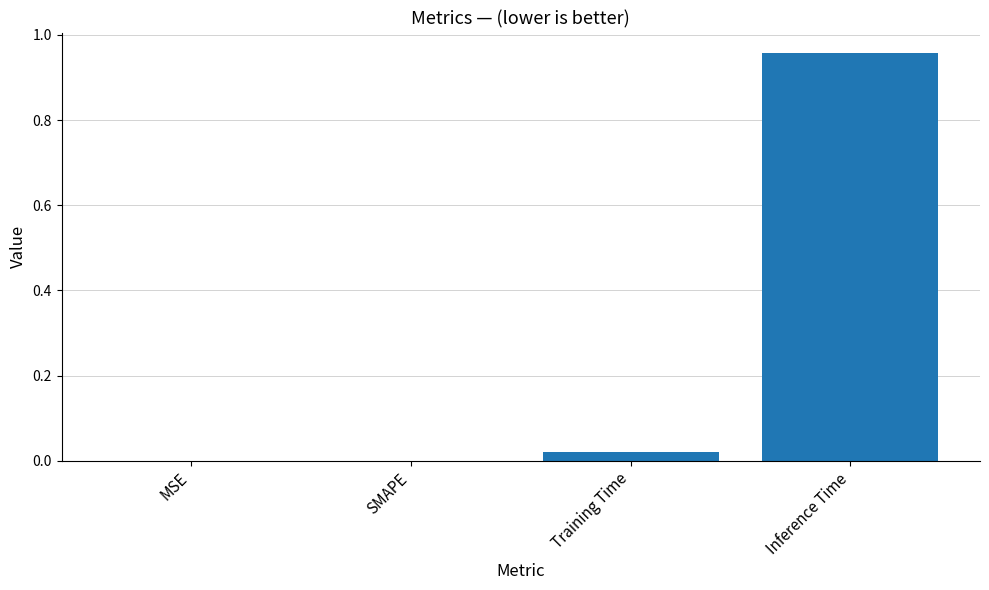

Which label corresponds to the largest value in the chart?

Inference Time